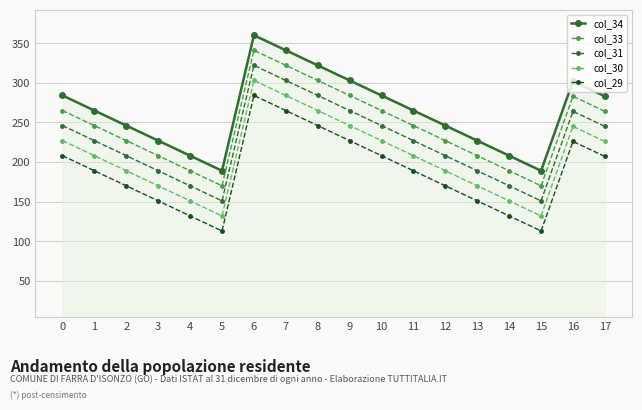

True or false: col_34 has a value of 208 at 4.

True